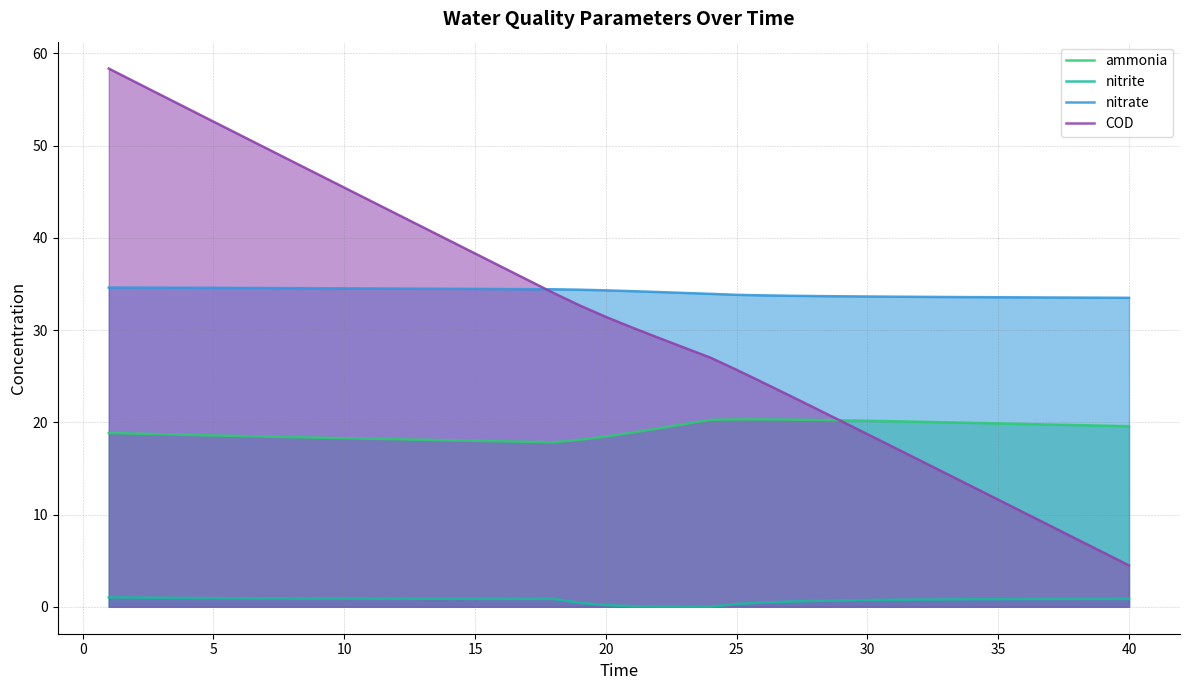

True or false: ammonia and nitrite intersect in this chart.

False